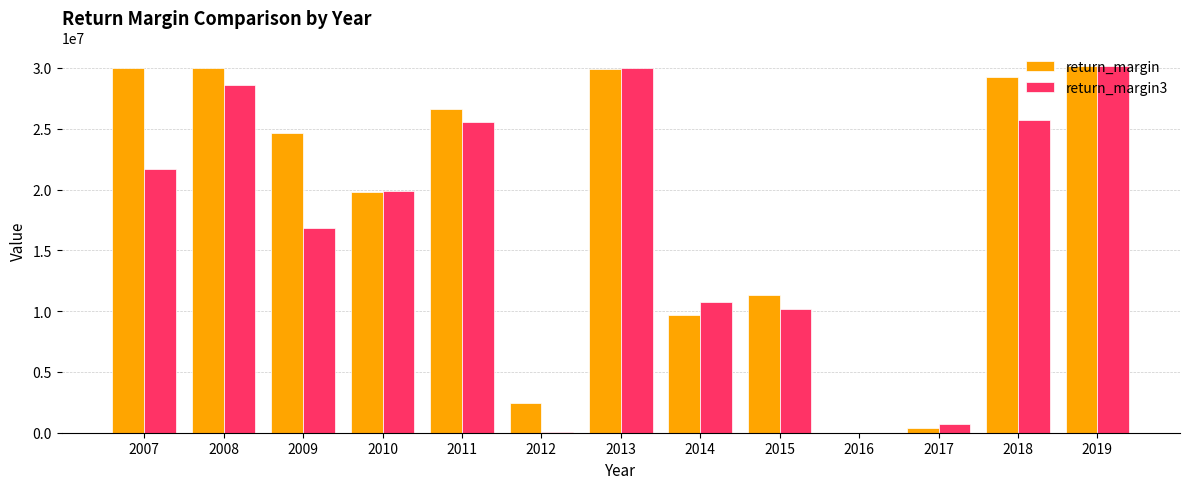

The value of return_margin at 2014 is 4460430.9. True or false?

False